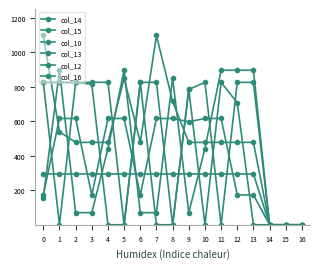

Rank the categories by col_13 value from highest to lowest.

11, 12, 5, 1, 13, 8, 10, 4, 0, 2, 3, 6, 7, 9, 14, 15, 16